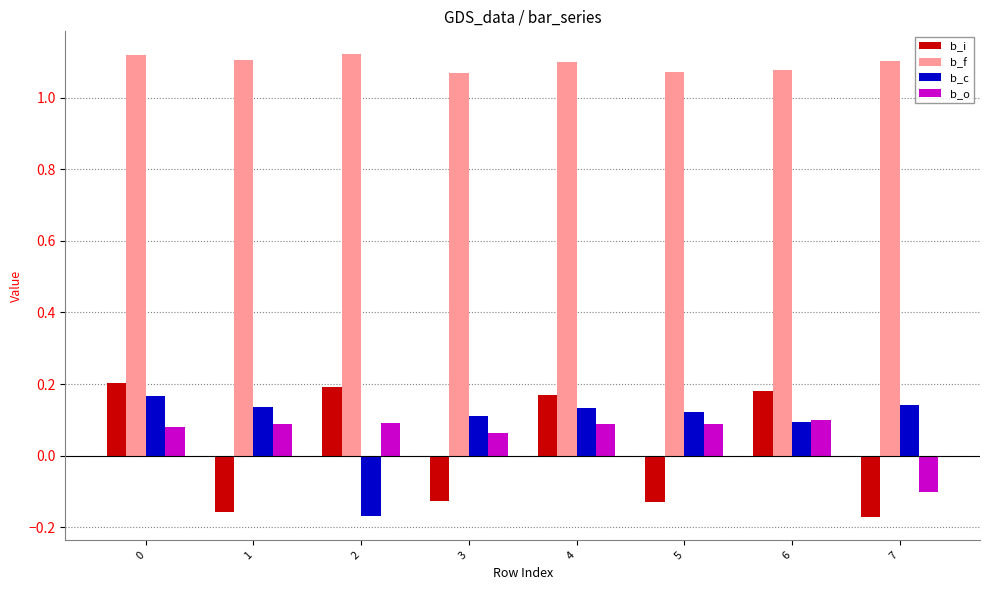

What is the sum of the b_c values at 3 and 7?

0.3